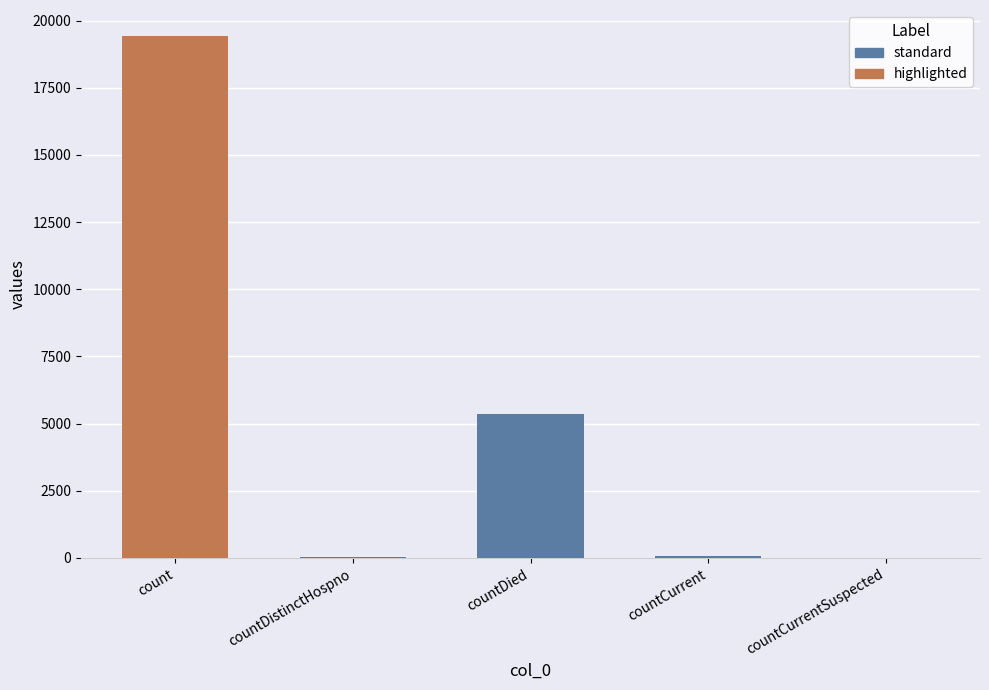

Count the number of data series in this chart.

1